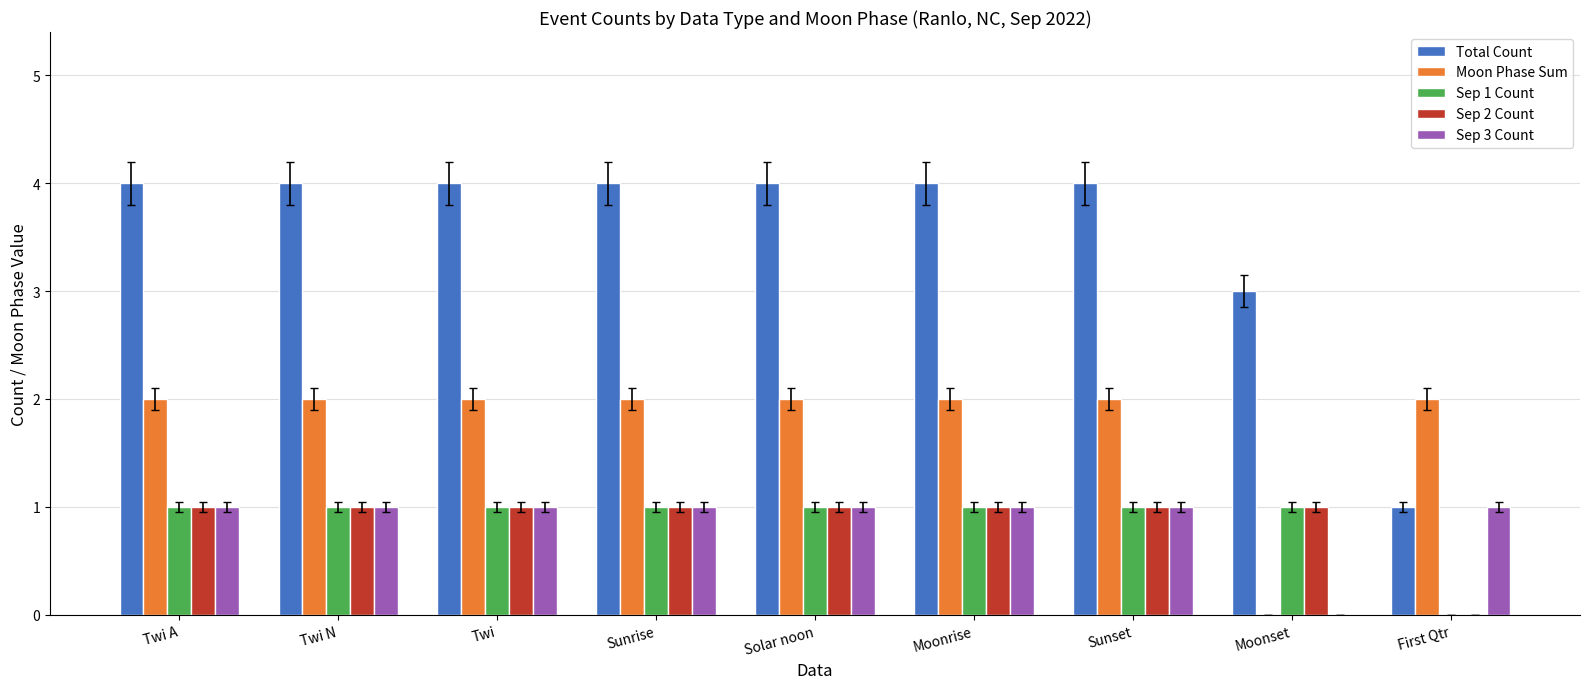

What is the difference between the Moon Phase Sum values at First Qtr and Moonset?

2